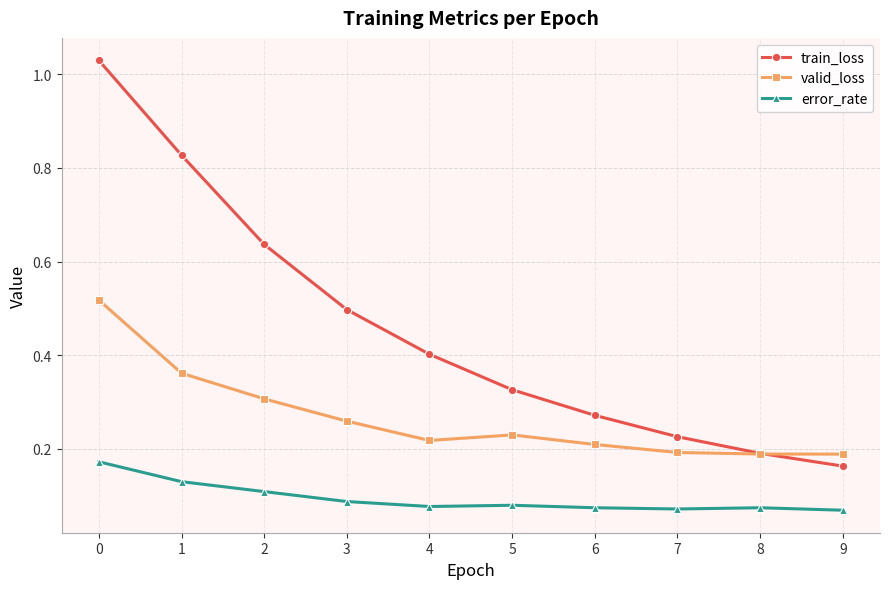

What is the total value across all series at 4?

0.7